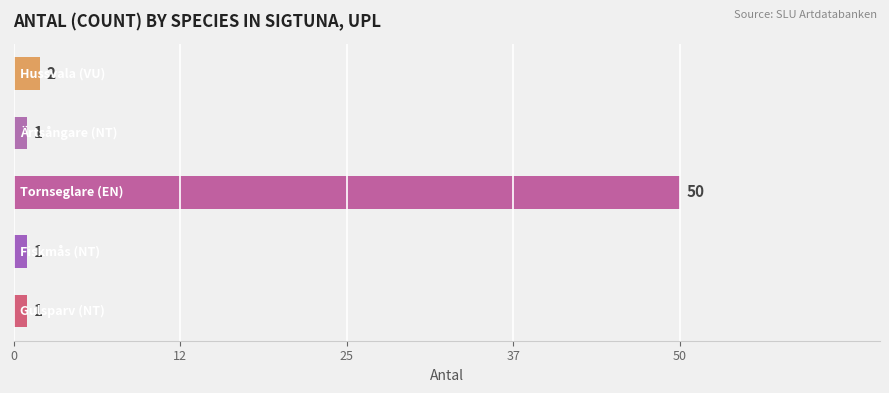

Reading top to bottom, what are all the values shown in this chart?

2	1	50	1	1